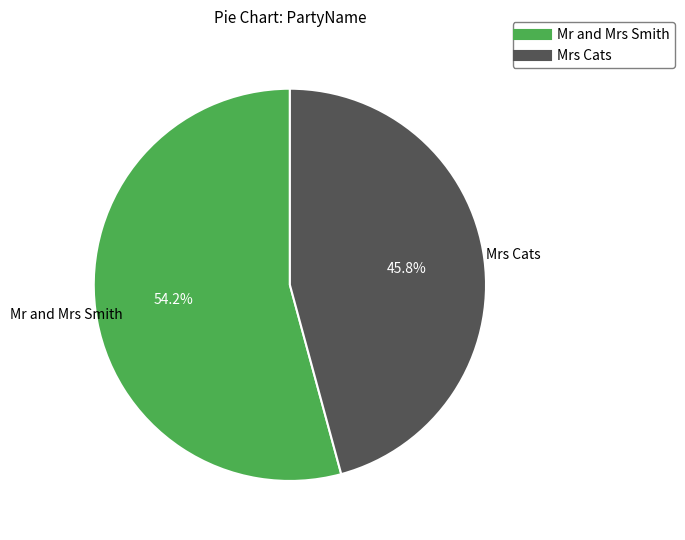

To the nearest percent, what is the average slice percentage?

50%